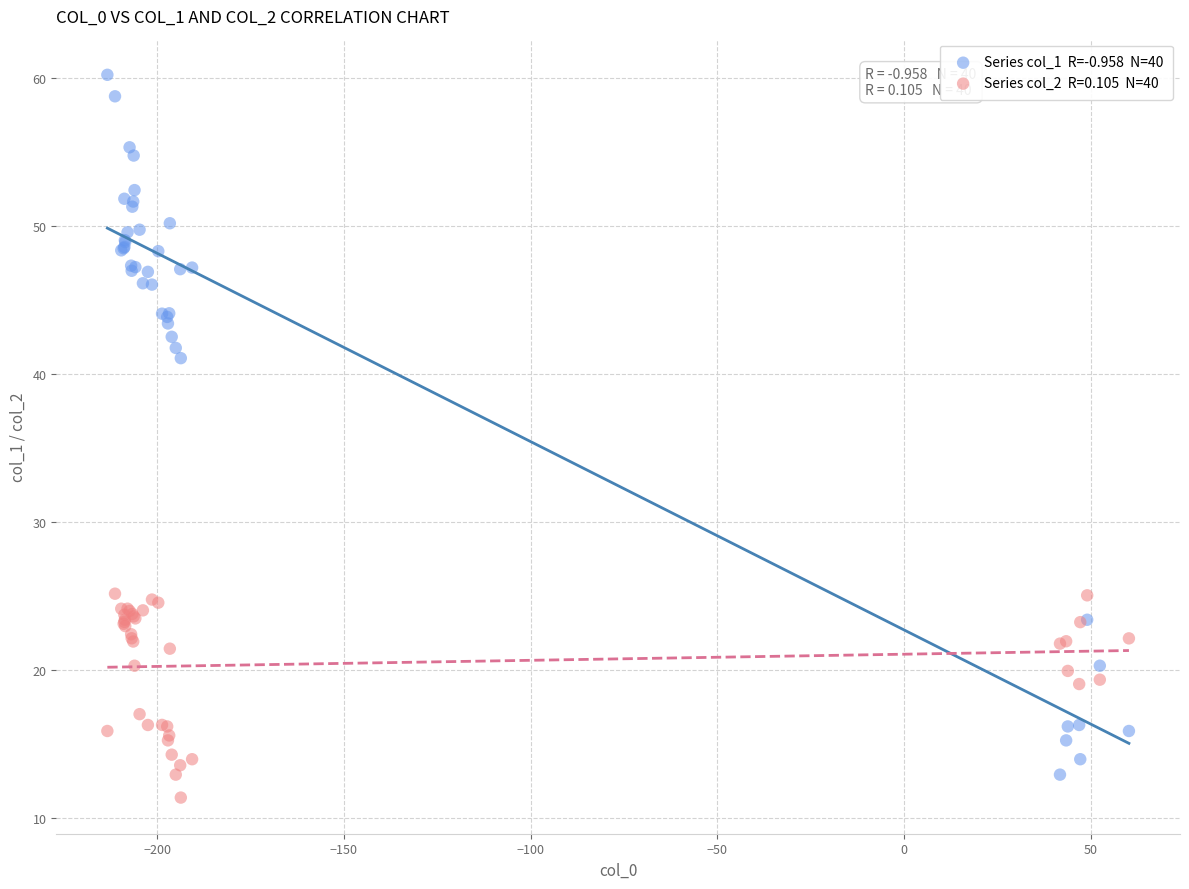

Across all series, what Y value is closest to 35?

41.1